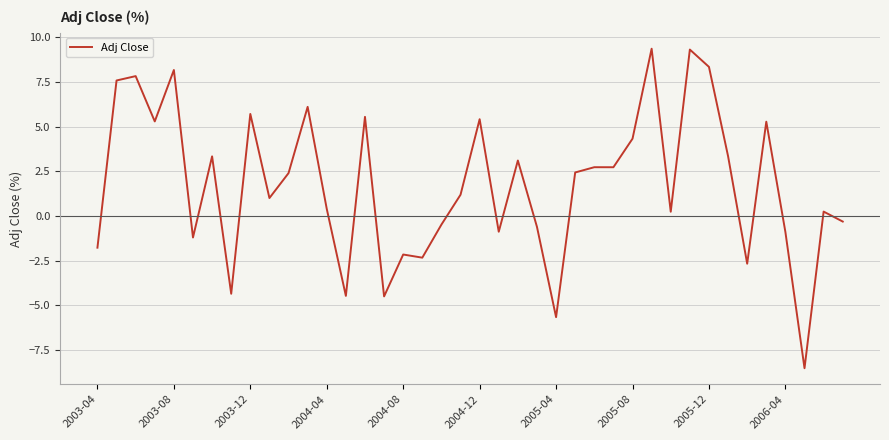

What is the difference between the maximum and minimum values?

17.9